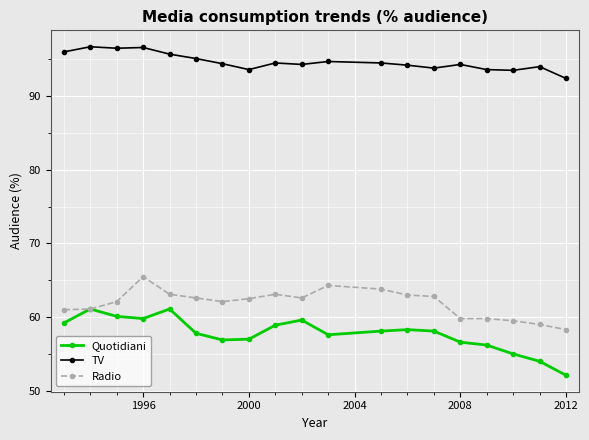

What is the maximum value for Radio?

65.5